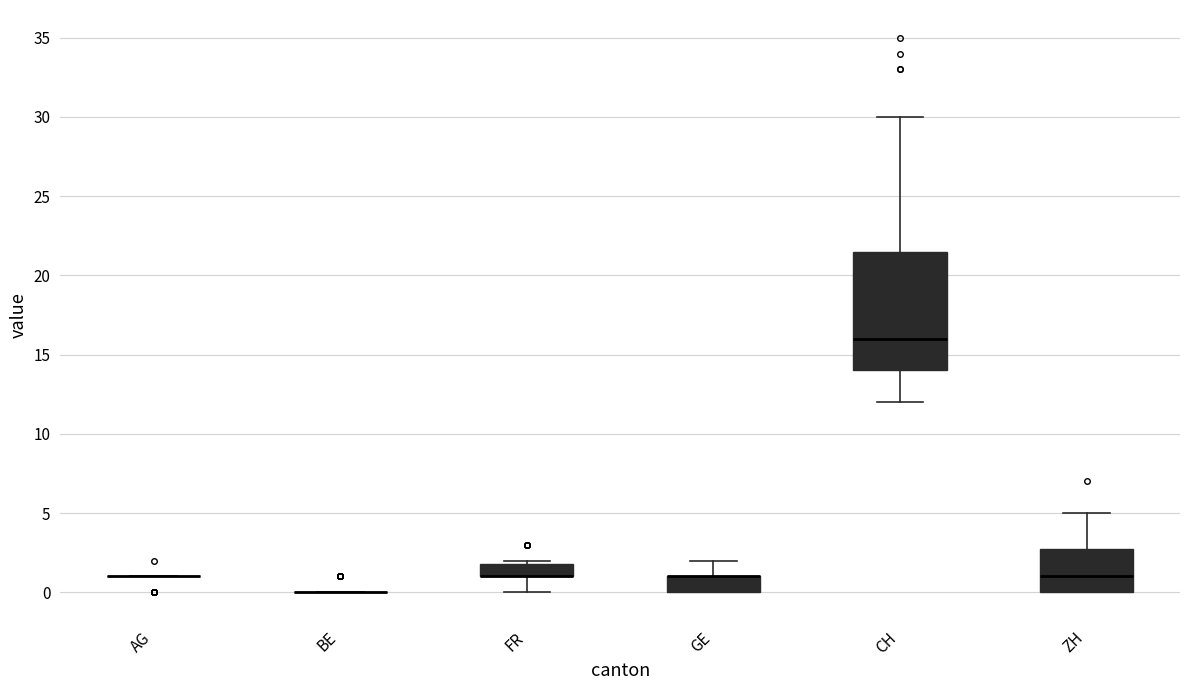

Where is the lower edge of the box for GE on the y-axis? The values are not printed on the chart, so give them approximately, as read against the axis.

0.0